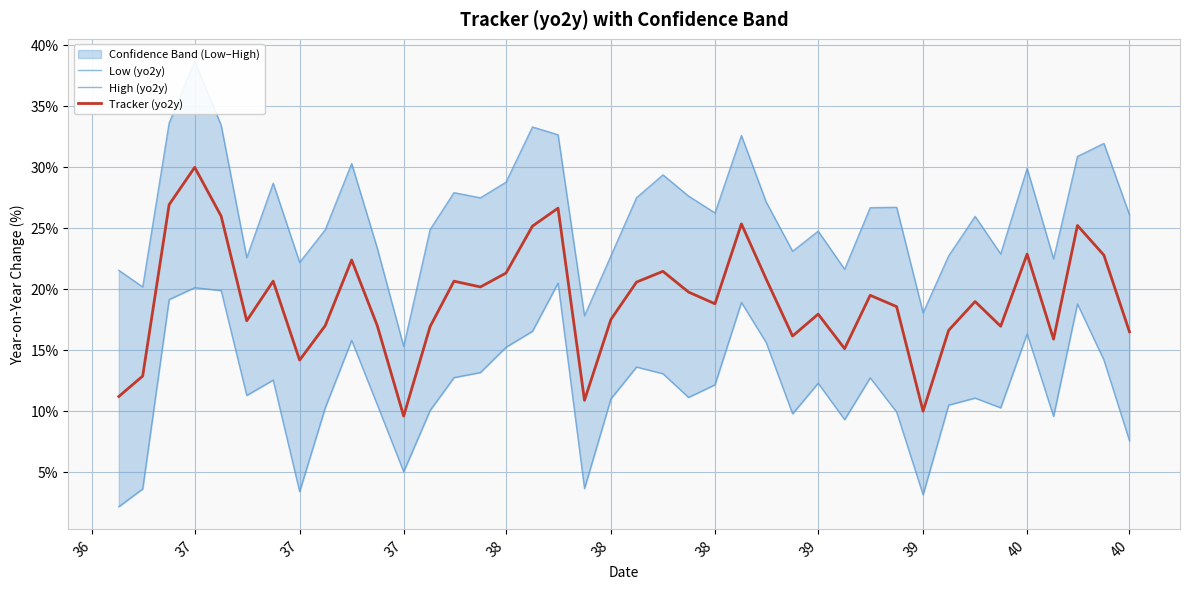

What is the sum of all Tracker (yo2y) values?

763.2